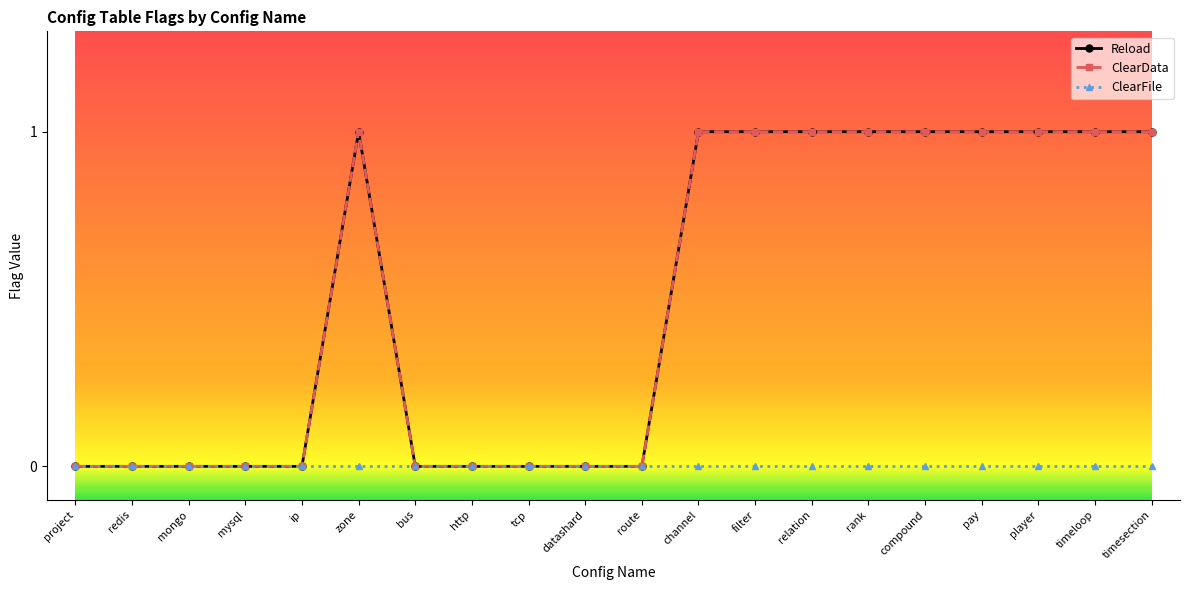

Is this an area chart (filled region under the line)?

No